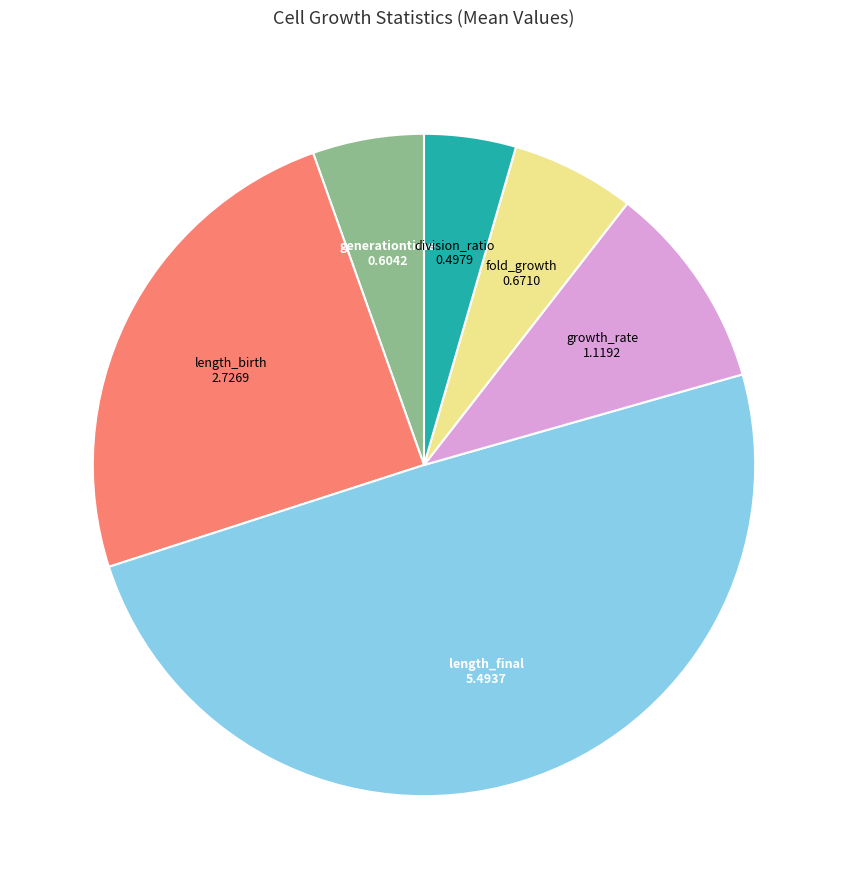

Is there any slice that represents more than half of the pie?

No